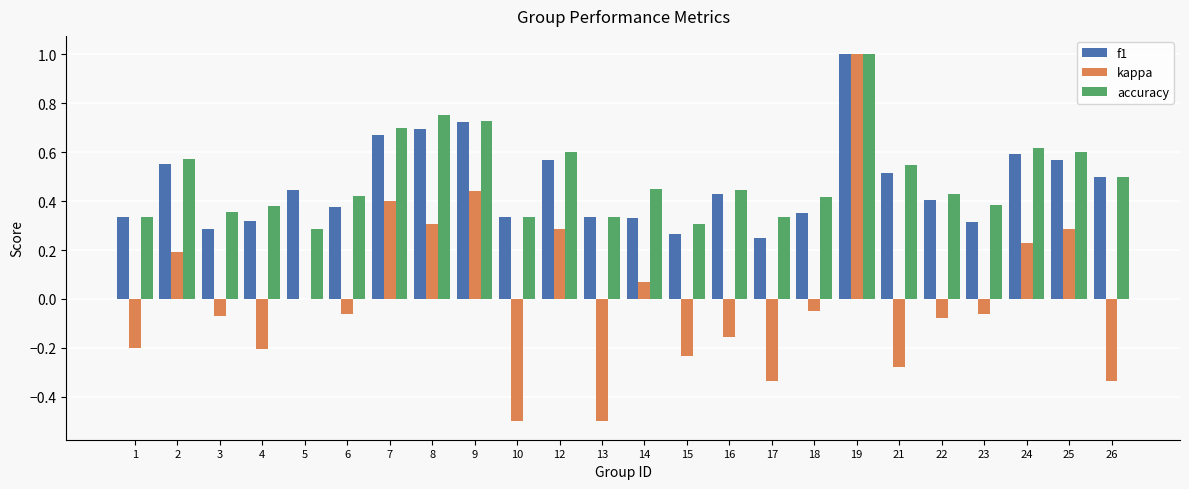

What are all the series names shown in the legend?

f1, kappa, accuracy